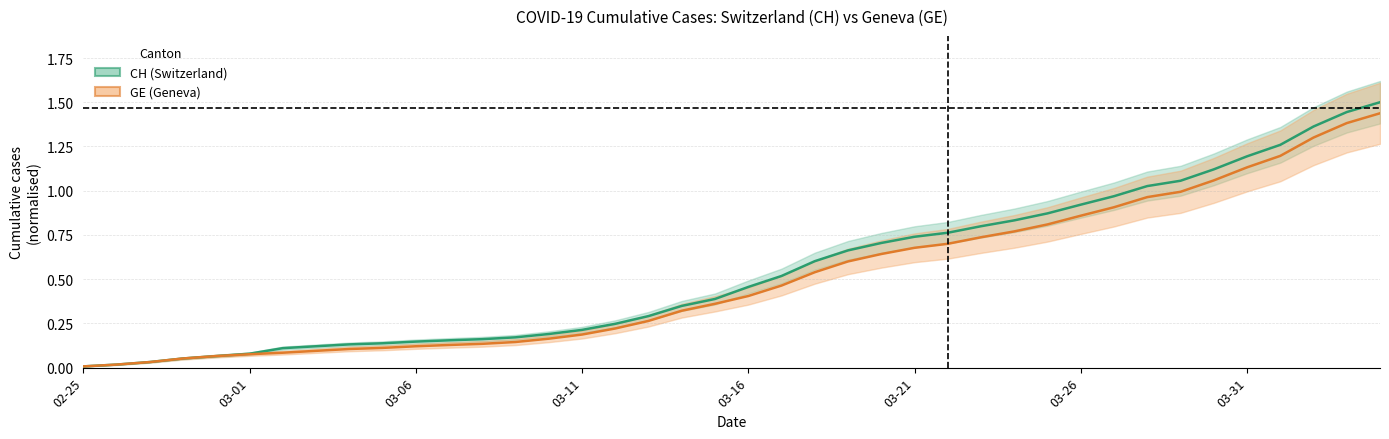

The value of GE (cumulative cases) at 03-16 is 0.6. True or false?

False